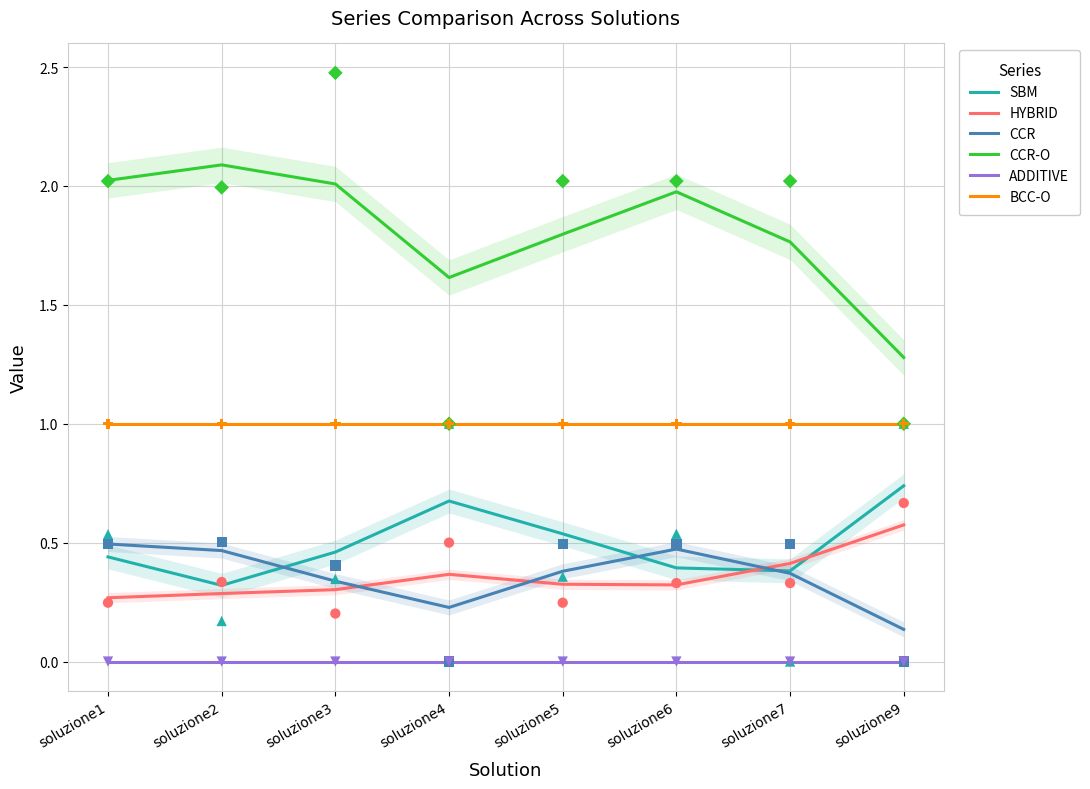

Which series contains the highest Y value?

CCR-O